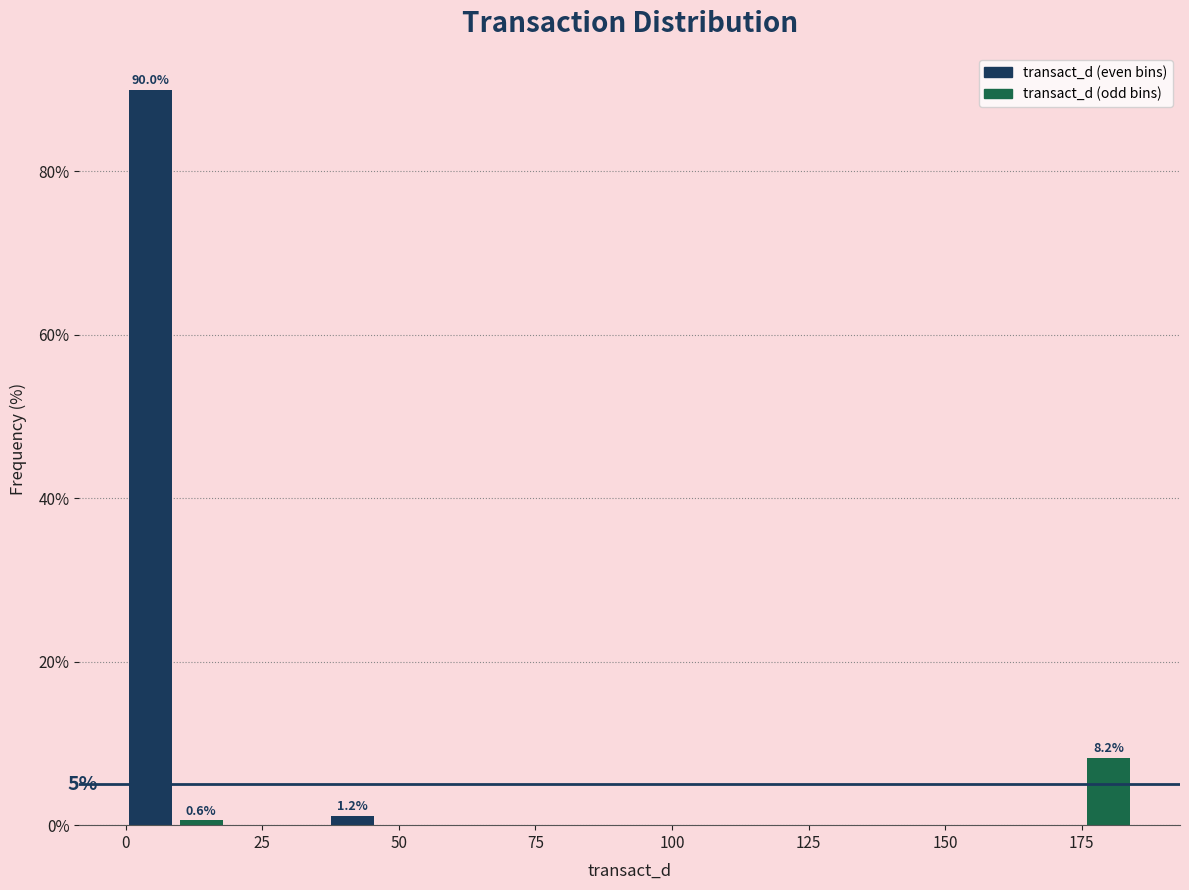

Around what value on the x-axis is the tallest bar? Give the approximate position of its centre, as read against the axis.

5